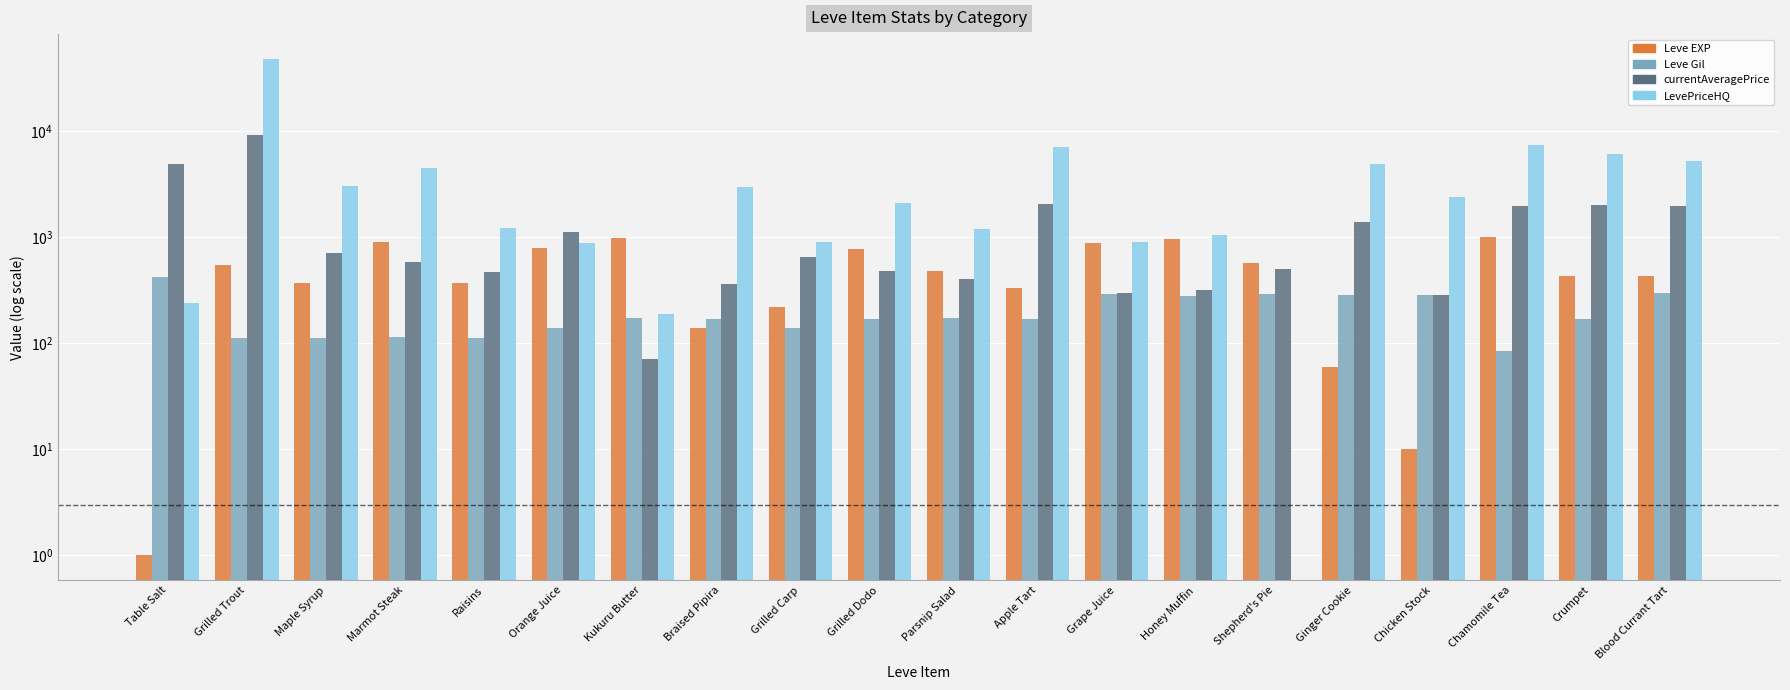

What is the label of the 15th bar from the right?

Orange Juice